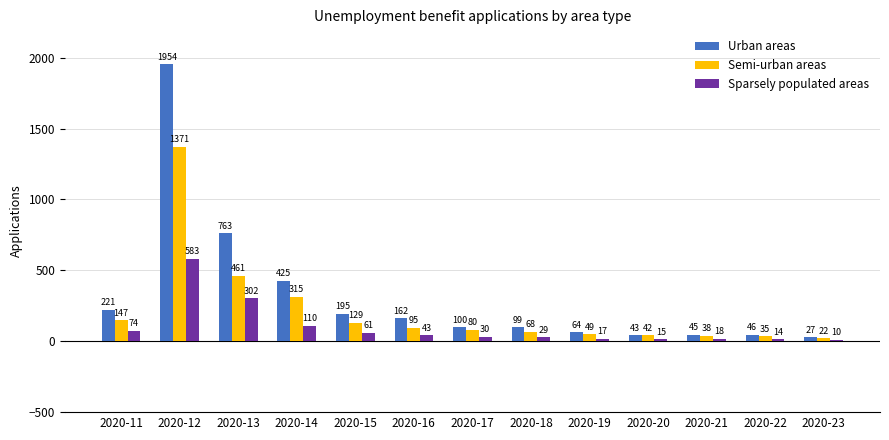

Reading left to right, extract all data points from this chart.

Urban areas: 2020-11=221	2020-12=1954	2020-13=763	2020-14=425	2020-15=195	2020-16=162	2020-17=100	2020-18=99	2020-19=64	2020-20=43	2020-21=45	2020-22=46	2020-23=27
Semi-urban areas: 2020-11=147	2020-12=1371	2020-13=461	2020-14=315	2020-15=129	2020-16=95	2020-17=80	2020-18=68	2020-19=49	2020-20=42	2020-21=38	2020-22=35	2020-23=22
Sparsely populated areas: 2020-11=74	2020-12=583	2020-13=302	2020-14=110	2020-15=61	2020-16=43	2020-17=30	2020-18=29	2020-19=17	2020-20=15	2020-21=18	2020-22=14	2020-23=10